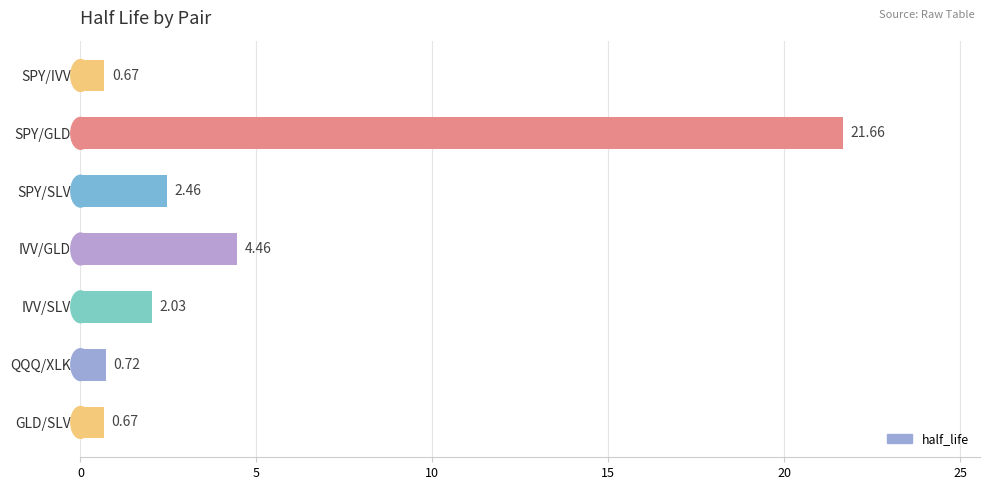

What is the sum of the values at IVV/SLV and QQQ/XLK?

2.8